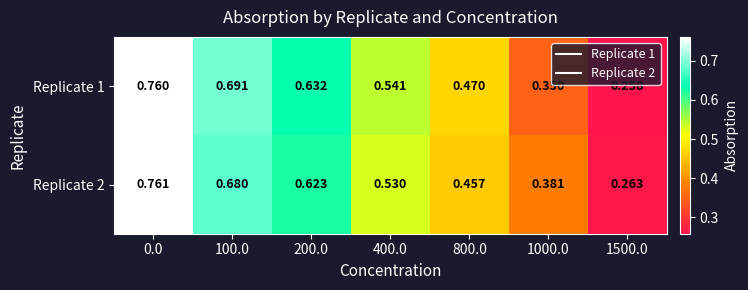

Is the value of Replicate 1 at 1000.0 greater than the value of Replicate 2 at 400.0?

No